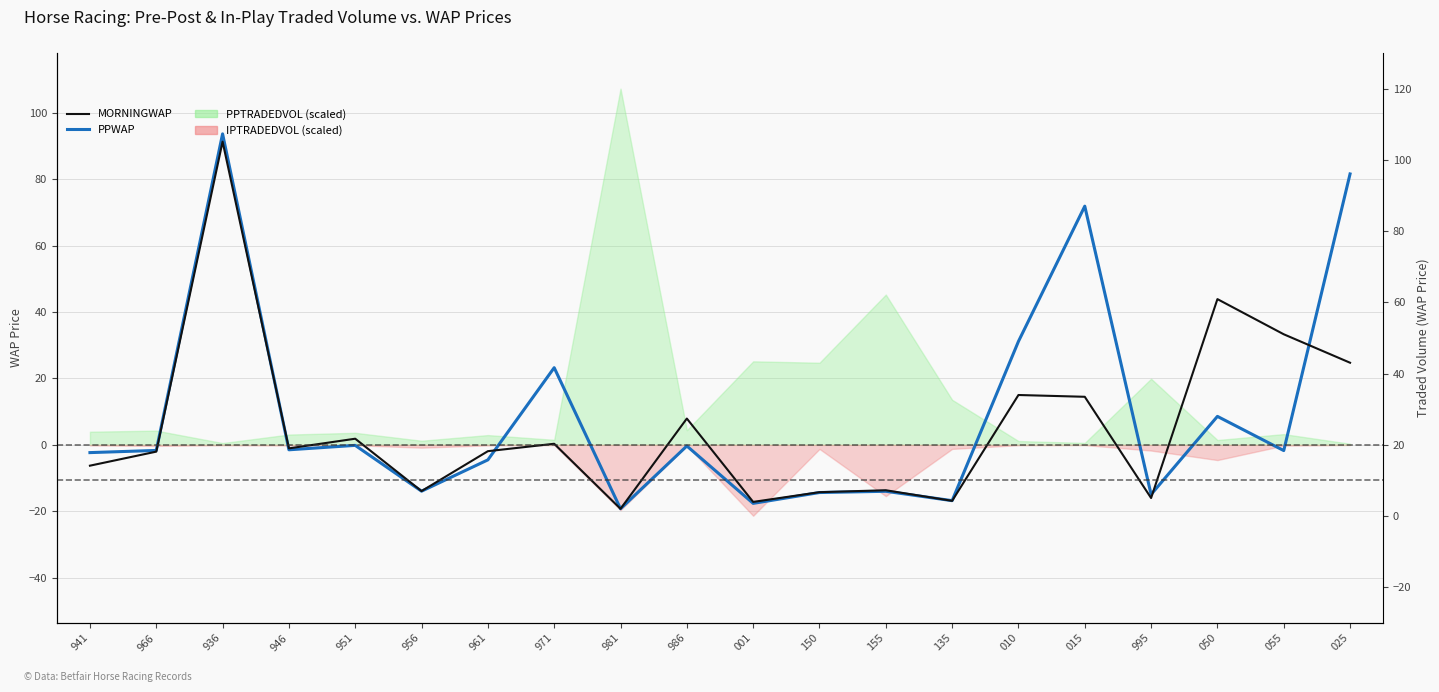

What position from the right is 001?

10